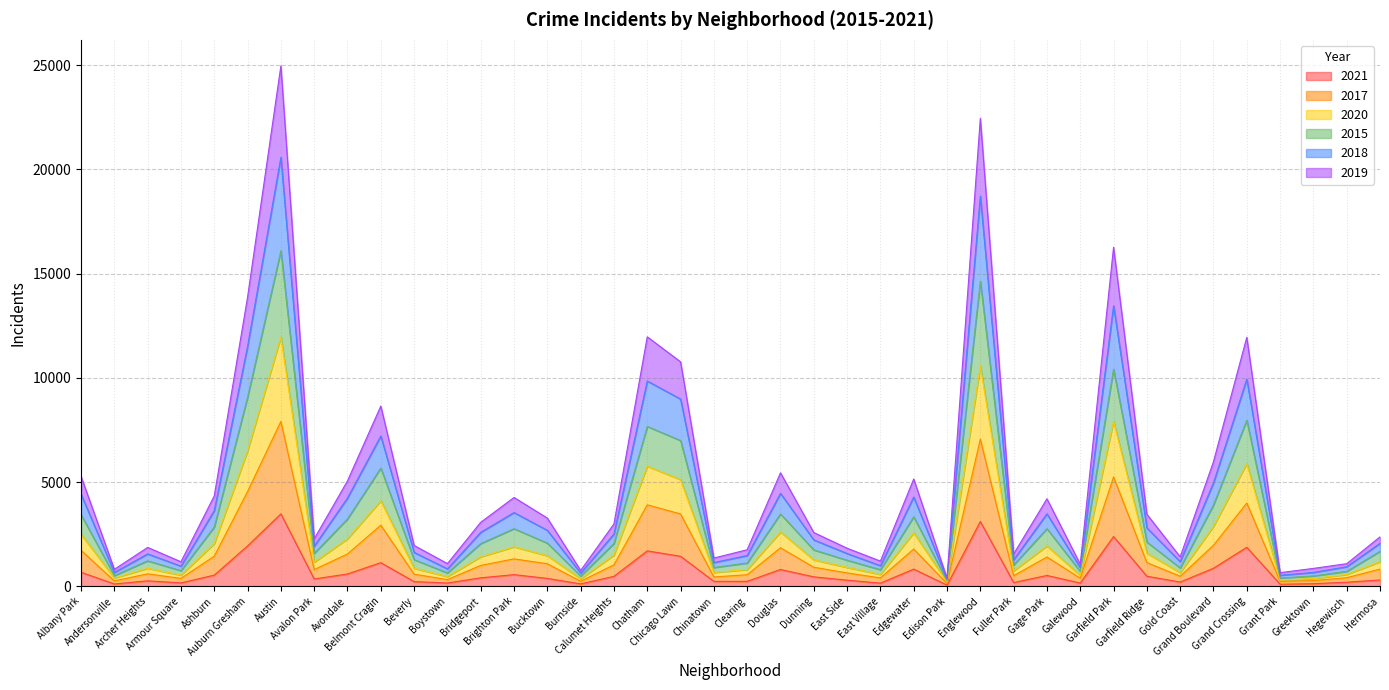

List the labels in order of 2017 value, smallest first.

Edison Park, Grant Park, Burnside, Andersonville, Greektown, Boystown, Armour Square, Galewood, East Village, Hegewisch, Chinatown, Gold Coast, Fuller Park, Clearing, Beverly, Archer Heights, East Side, Avalon Park, Hermosa, Dunning, Bridgeport, Calumet Heights, Bucktown, Garfield Ridge, Brighton Park, Gage Park, Ashburn, Avondale, Albany Park, Edgewater, Douglas, Grand Boulevard, Belmont Cragin, Chicago Lawn, Chatham, Grand Crossing, Auburn Gresham, Garfield Park, Englewood, Austin